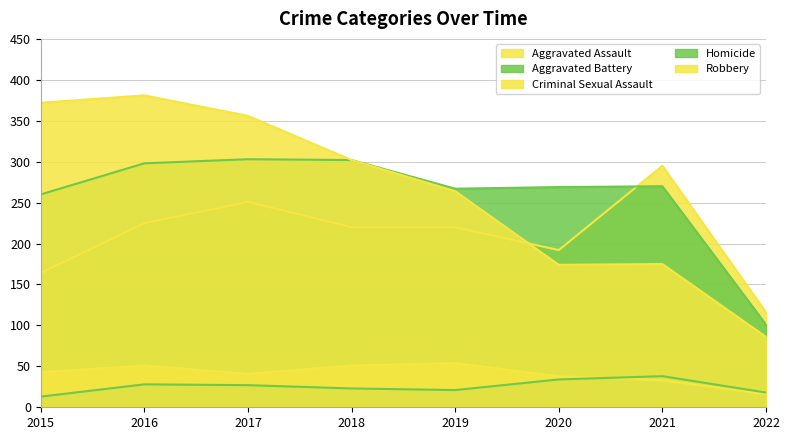

True or false: Aggravated Assault and Criminal Sexual Assault cross at least once.

False